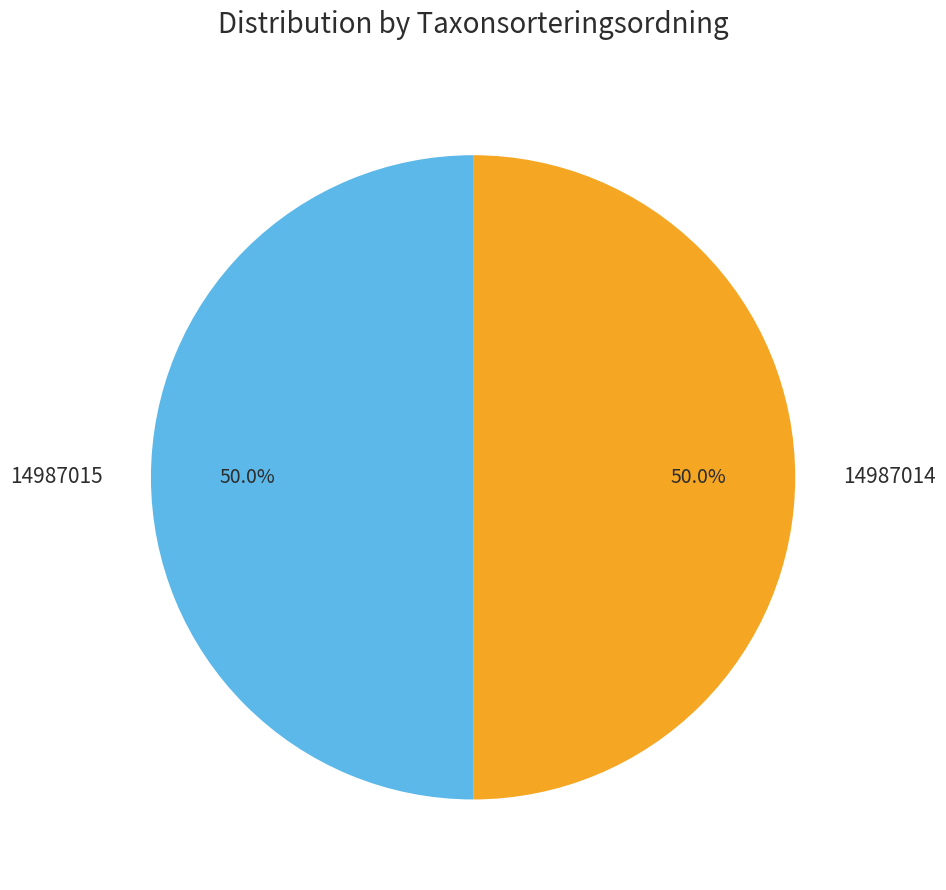

How many segments does this pie chart have?

2